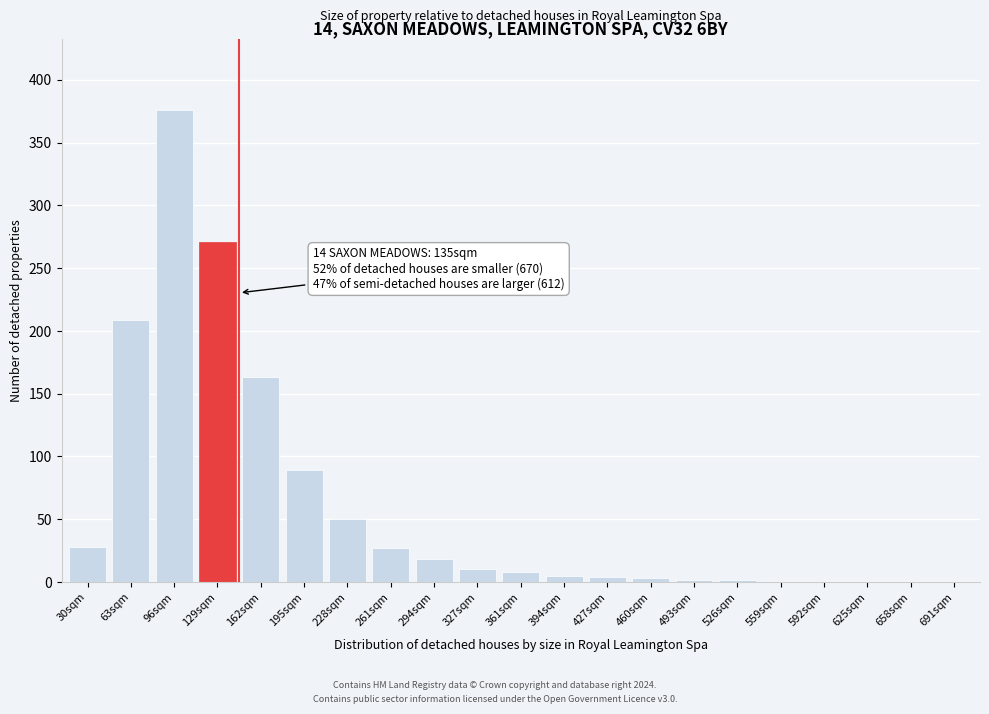

What is the greatest value displayed?

376